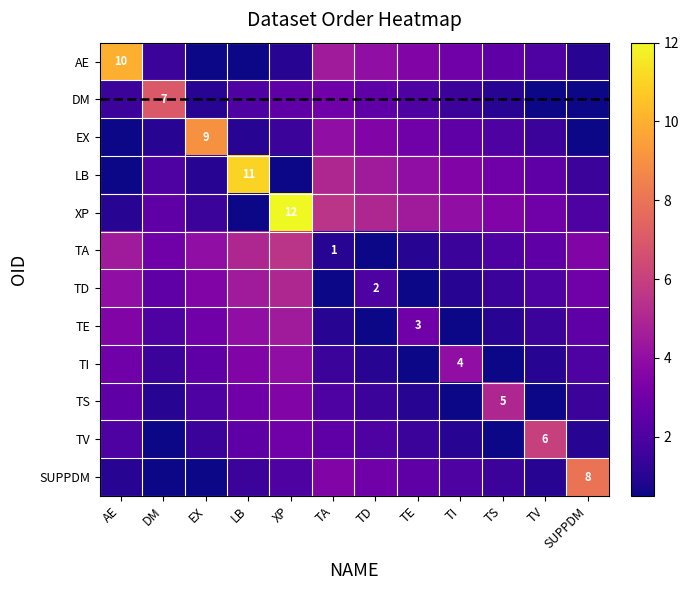

Which series has the largest total across all categories?

XP